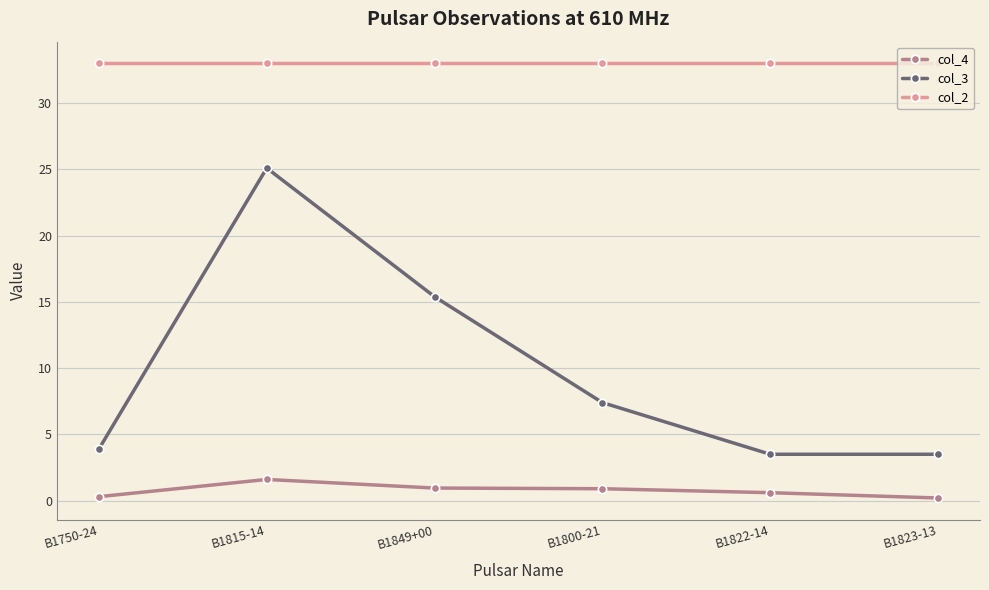

What position from the right is B1815-14?

5